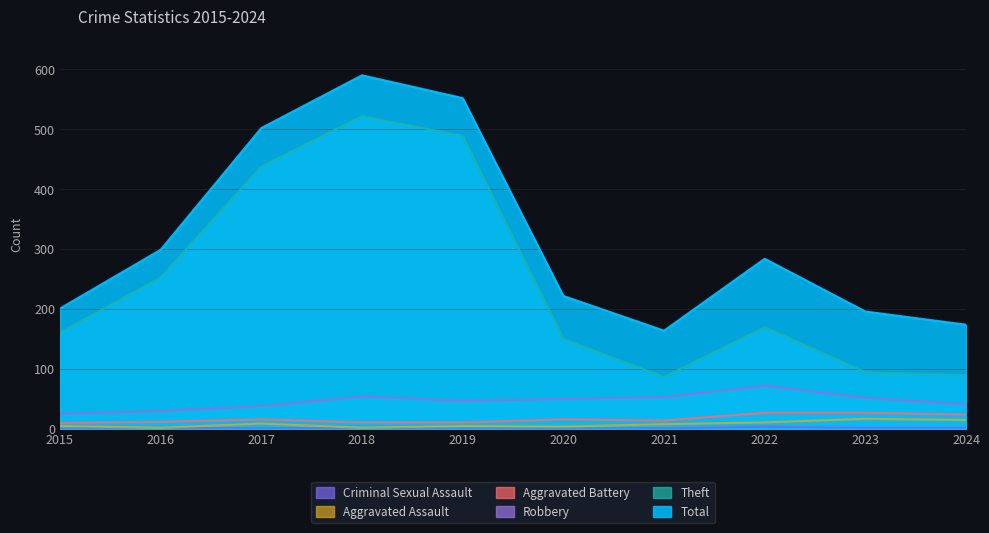

At which category does the chart reach its minimum across all series?

2015